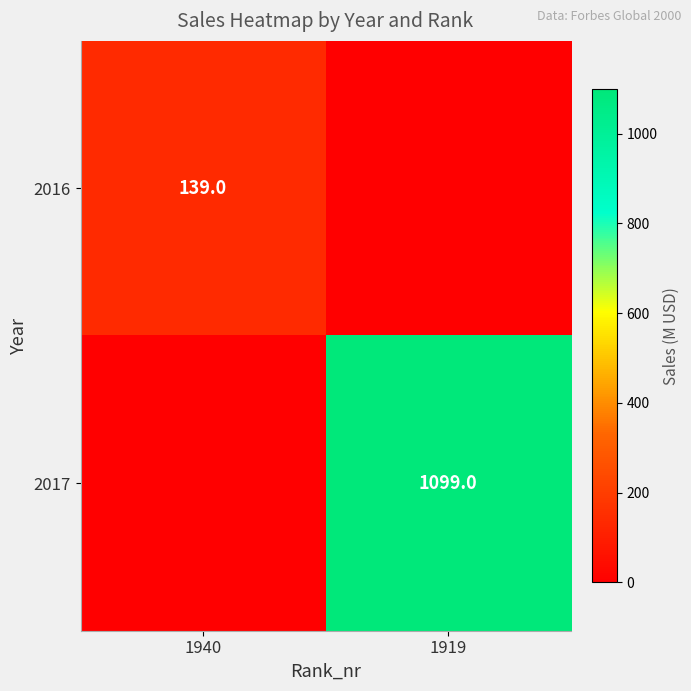

The value of 2016 at 1940 is 139. True or false?

True